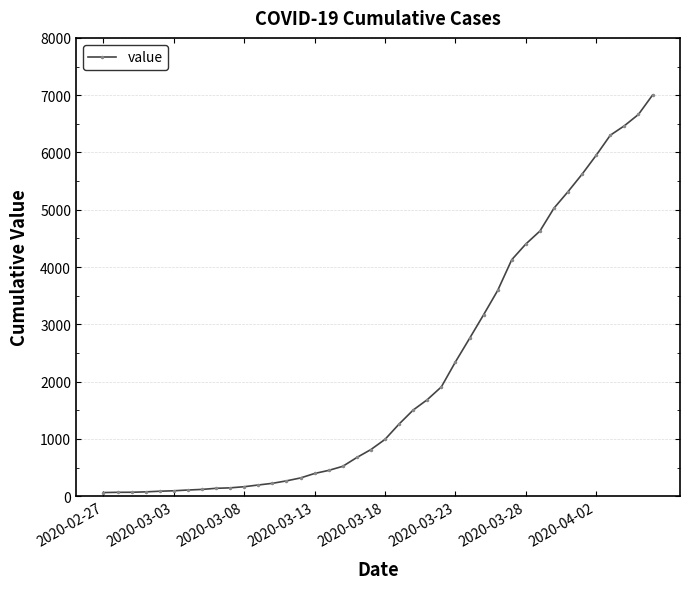

What is the difference between the second highest and second lowest values?

6596